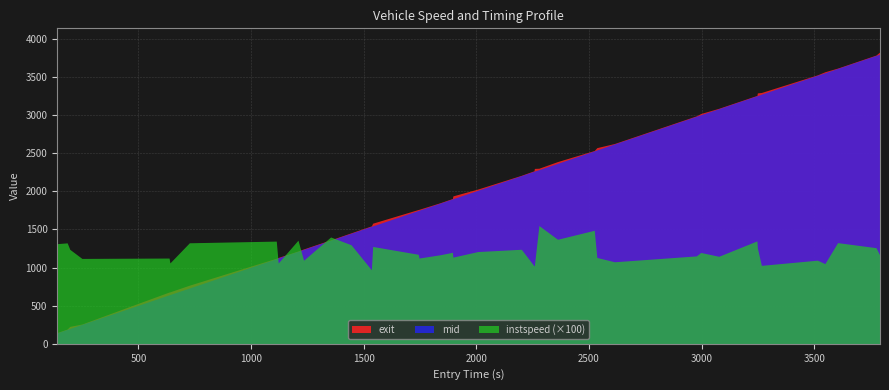

What is the value of the instspeed point at the 39th from the left?

12.6